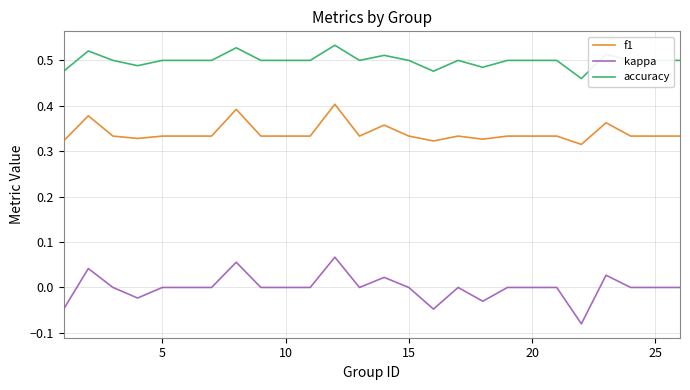

Which series has the widest spread of values?

kappa